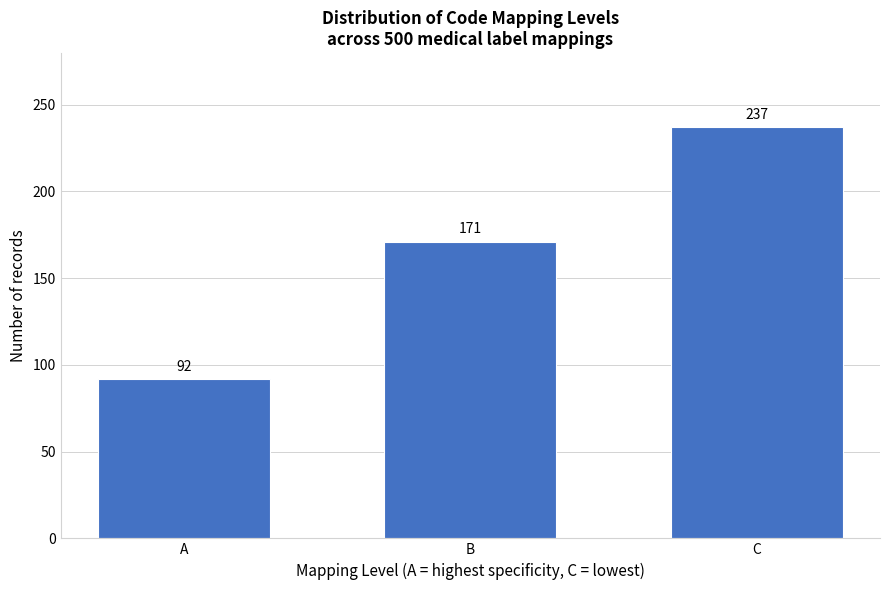

Reading left to right, what are all the values shown in this chart?

92	171	237